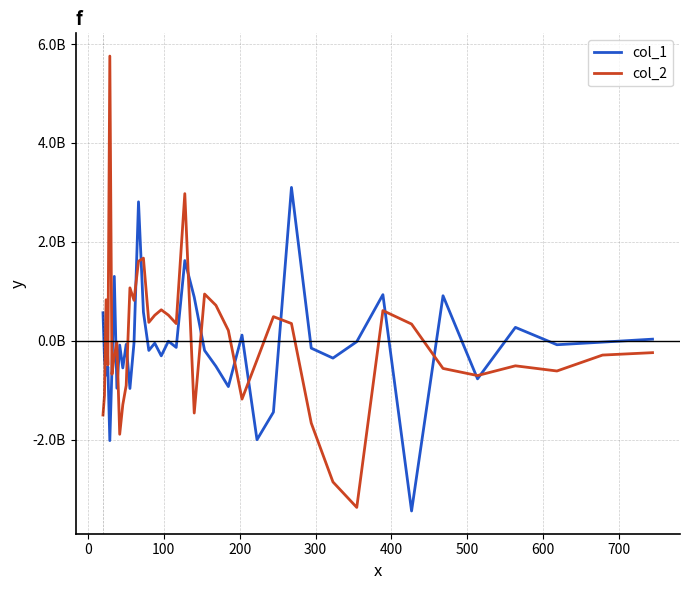

In col_1, how many points are lower than both neighbors (excluding endpoints)?

14